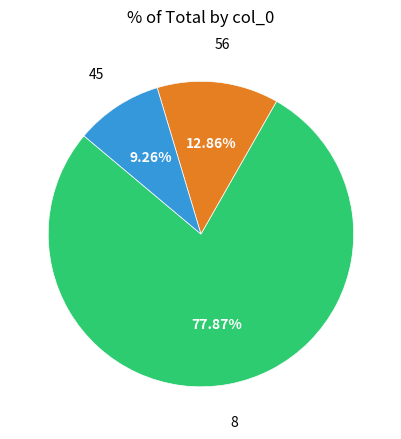

To the nearest percent, what is the difference between the largest and smallest slice percentages?

69%